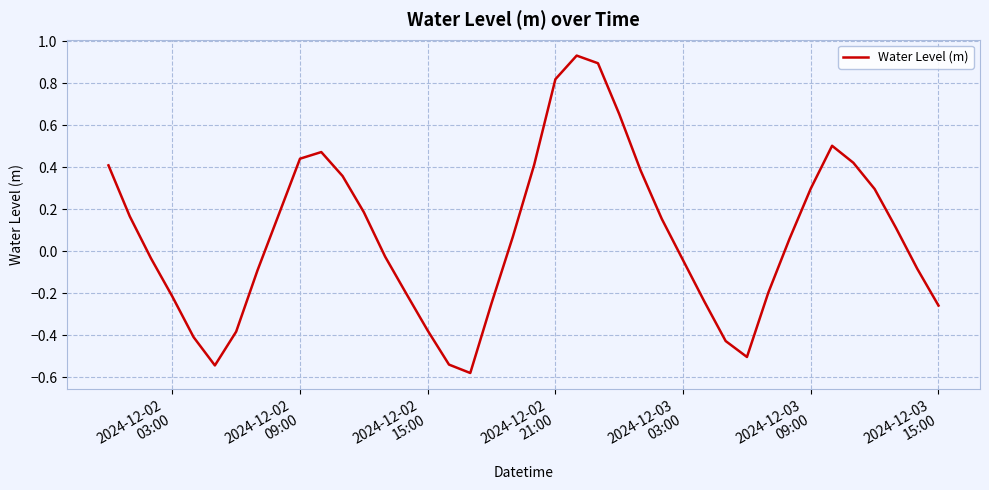

What is the difference between the maximum and minimum values?

1.5